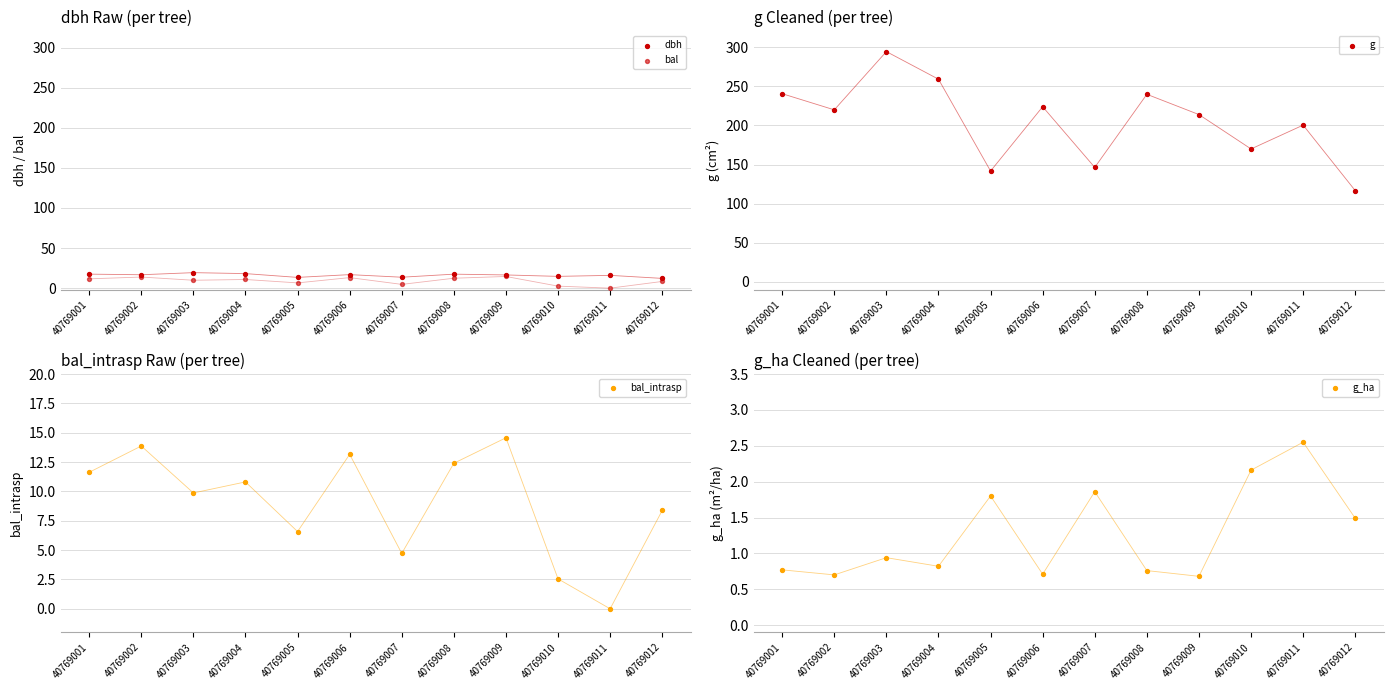

Which series reaches the minimum Y coordinate?

bal